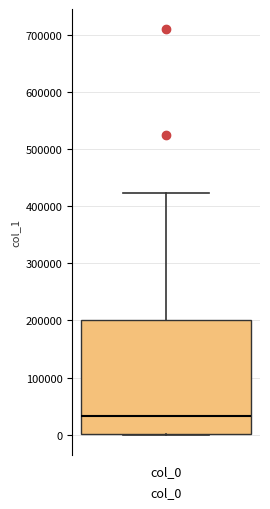

Where is the upper edge of the box for col_0 on the y-axis? The values are not printed on the chart, so give them approximately, as read against the axis.

200000